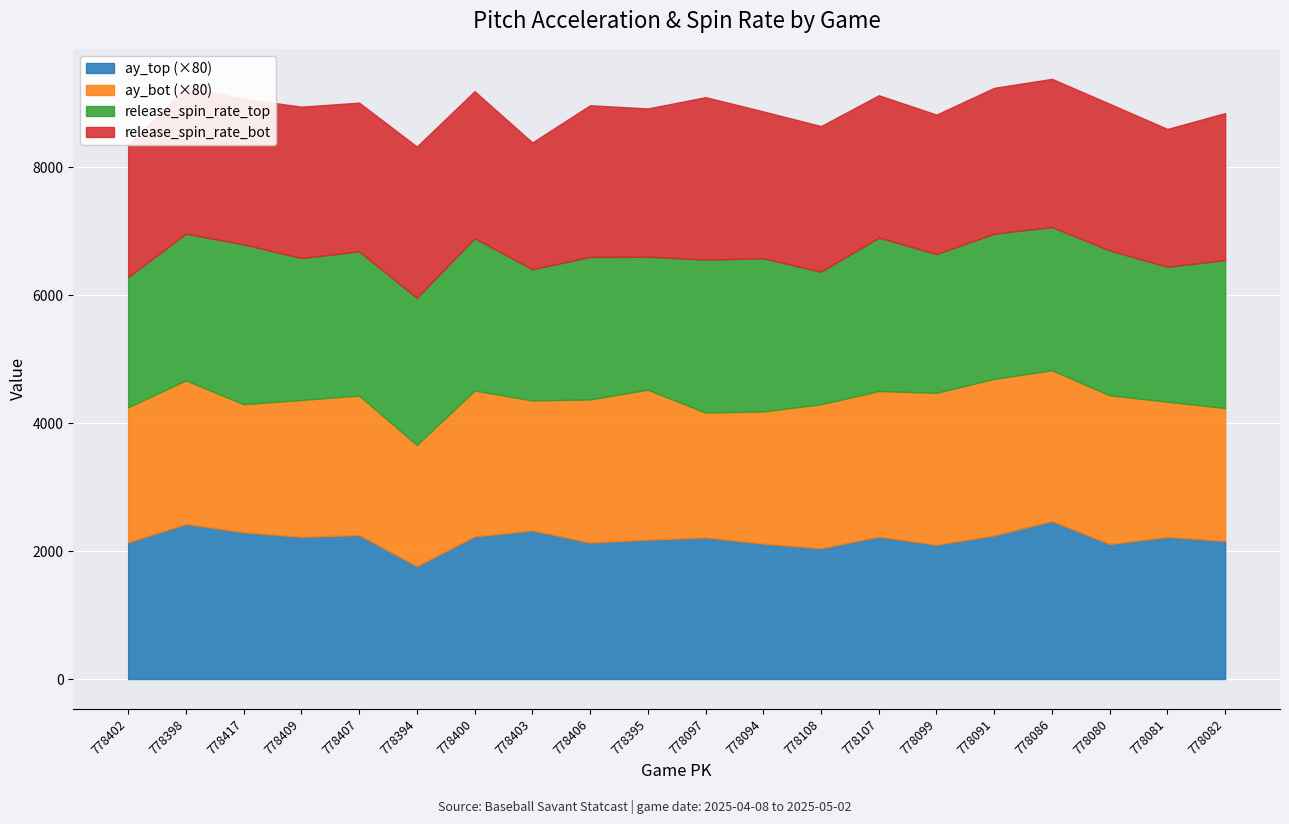

True or false: ay_top has more than 2 interior local peaks.

True